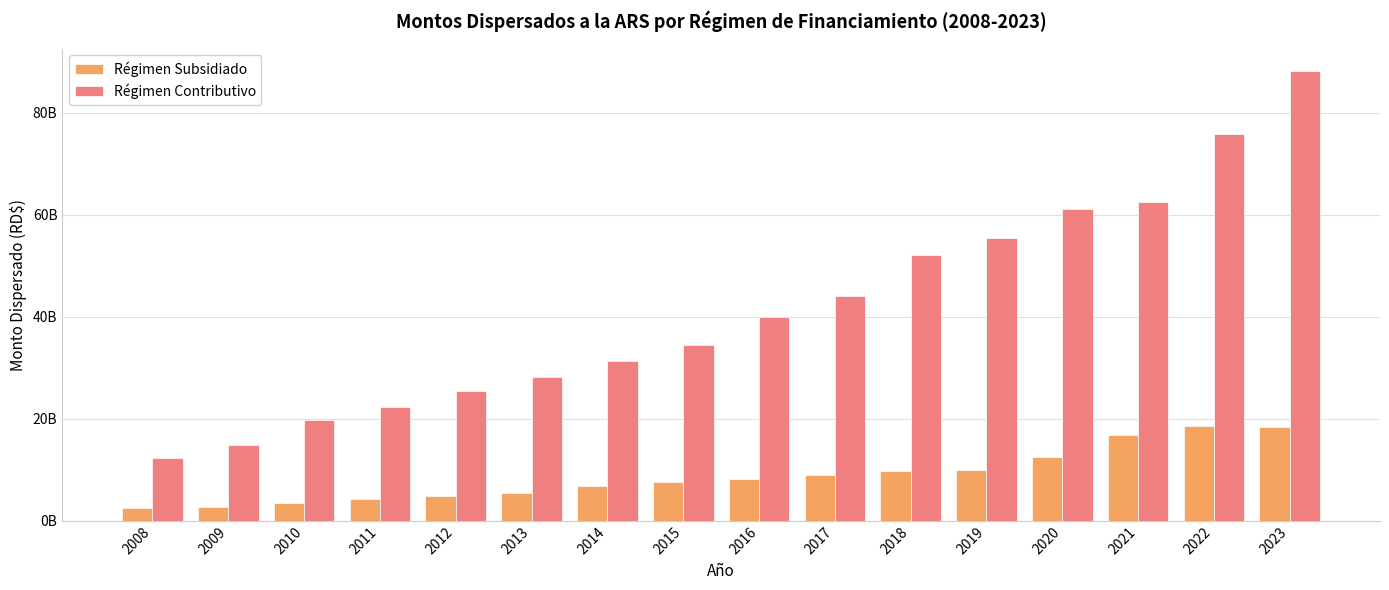

What is the sum of the Régimen Subsidiado values at 2012 and 2015?

12398718333.1